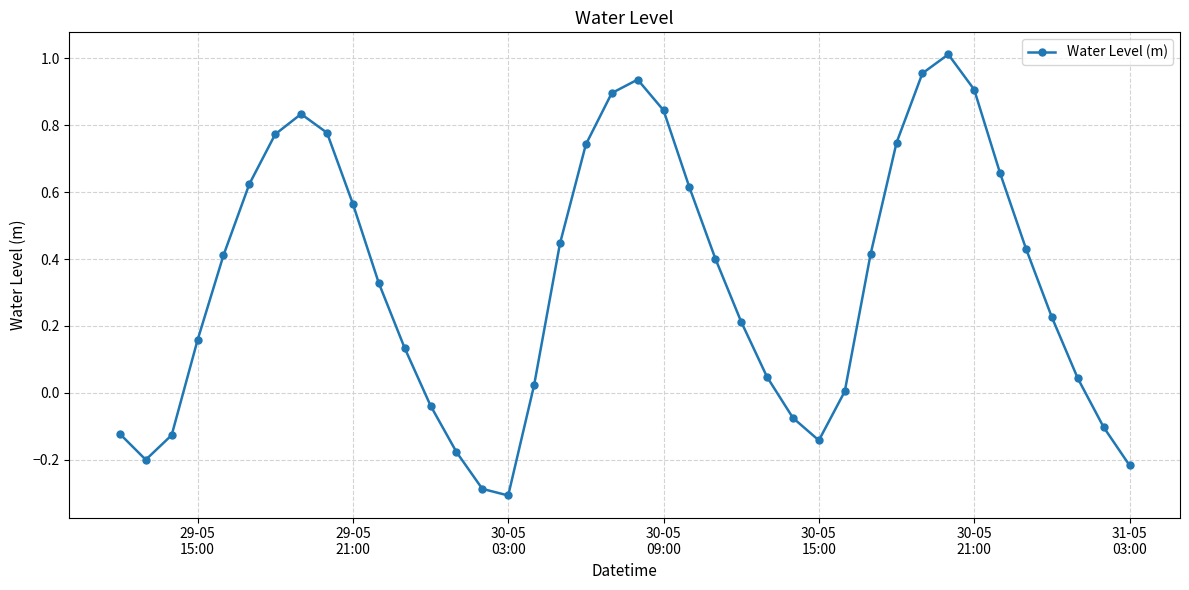

How many interior local valleys (lower than both neighbors) does the data have?

3